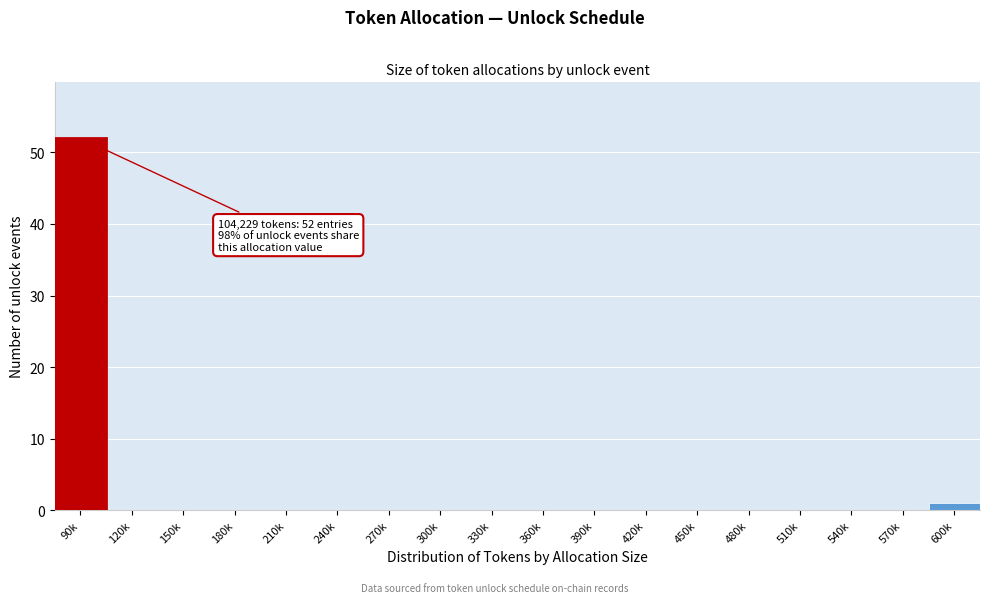

Reading left to right, what are all the values shown in this chart?

90k=52	120k=0	150k=0	180k=0	210k=0	240k=0	270k=0	300k=0	330k=0	360k=0	390k=0	420k=0	450k=0	480k=0	510k=0	540k=0	570k=0	600k=1